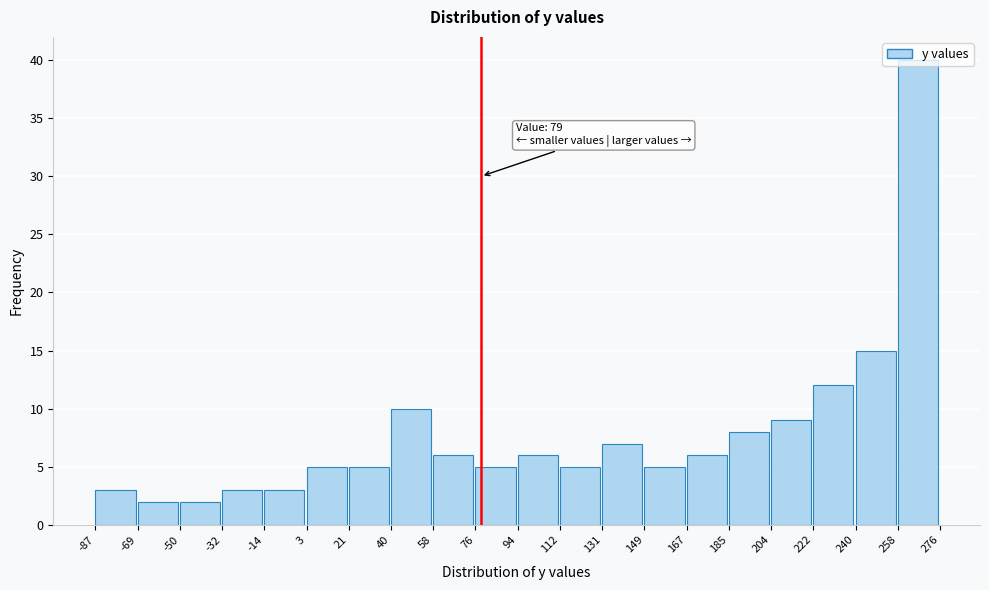

Over which range of the x-axis is the bar tallest?

258 to 276